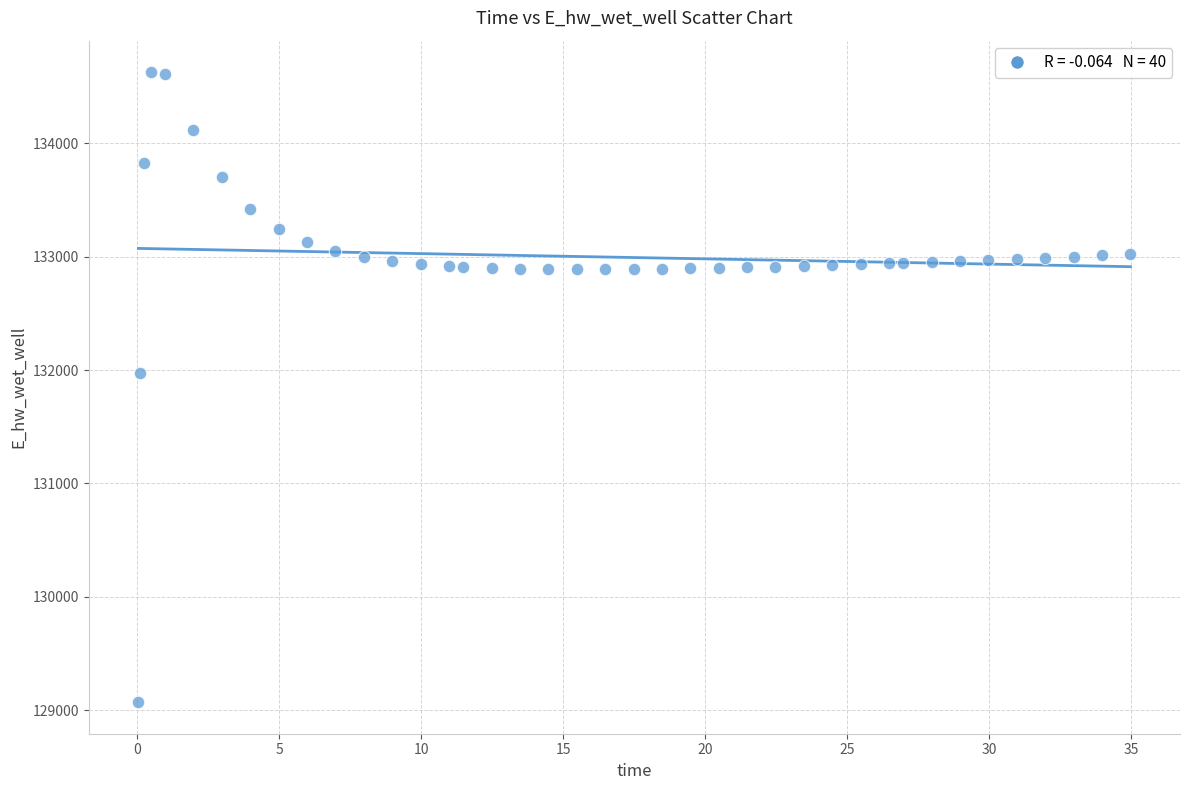

What is the range of Y values (max minus min)?

5557.7